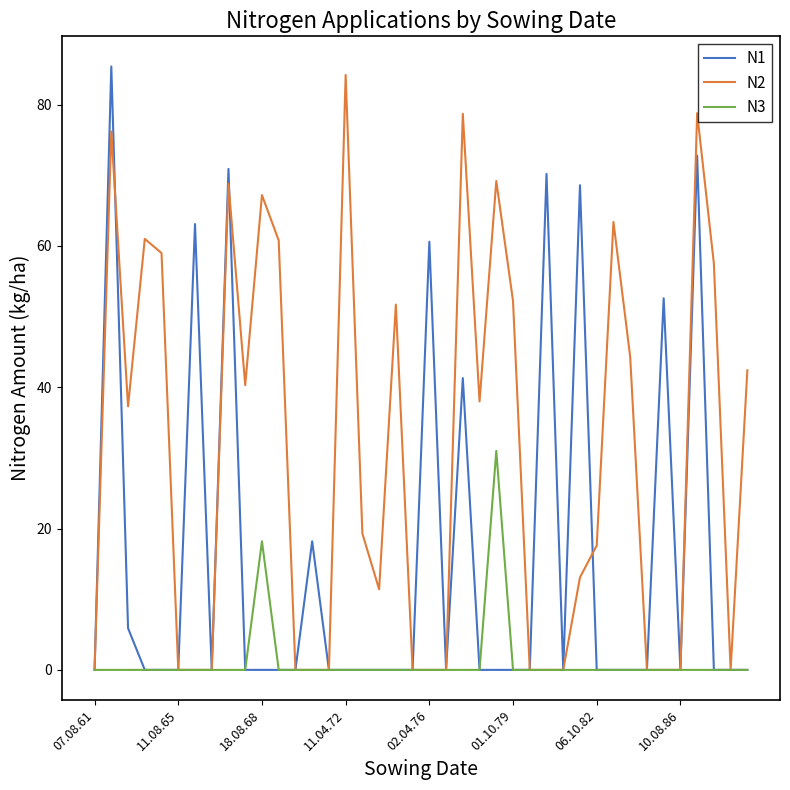

What is the maximum value for N3?

31.0